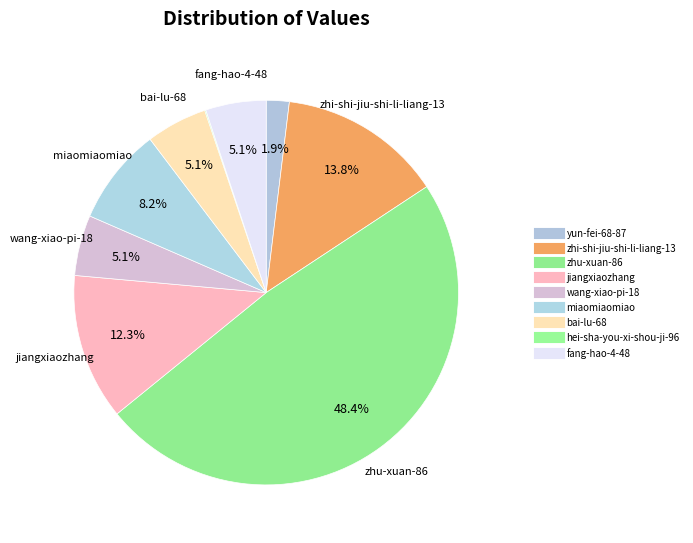

To the nearest percent, what percentage of the pie is yun-fei-68-87?

2%